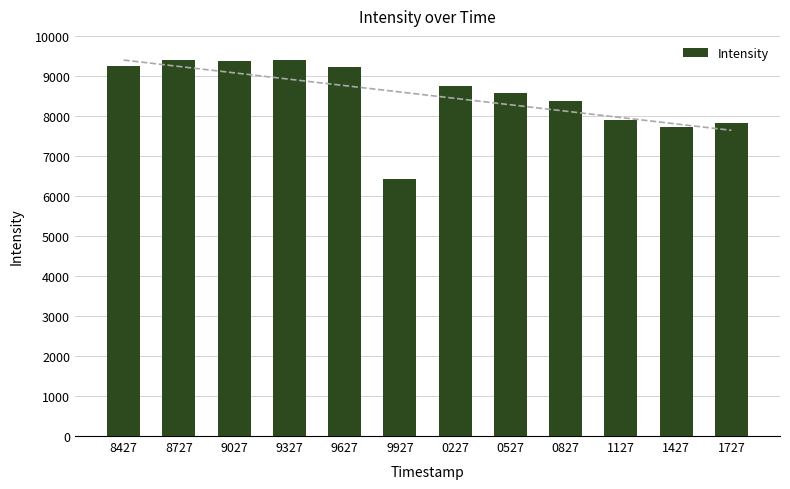

What is the label of the 4th bar from the left?

9327